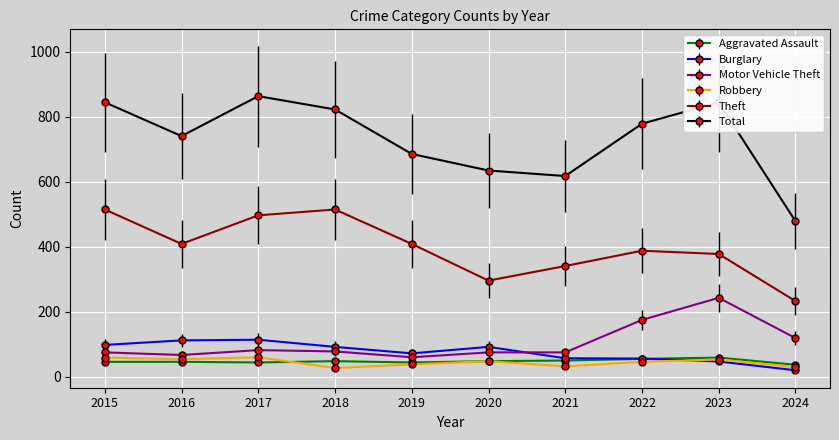

Between 2016 and 2017, which series saw the biggest shift?

Total